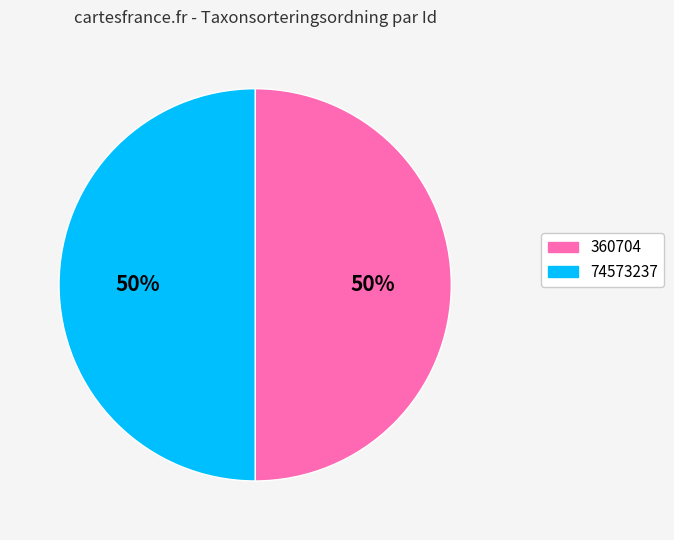

Is it true that 74573237 is 43% of the pie?

False